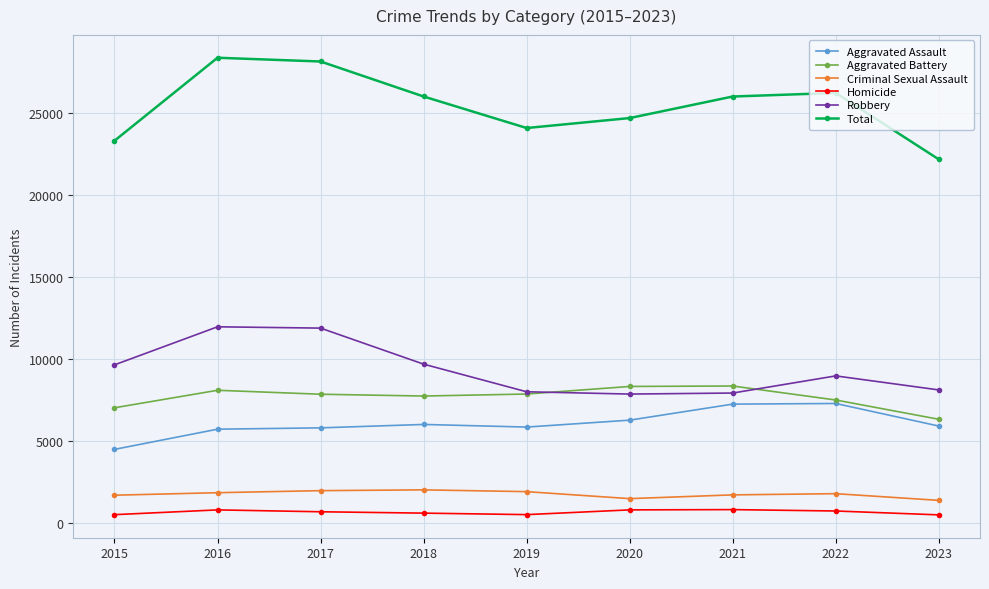

True or false: Robbery and Homicide cross at least once.

False